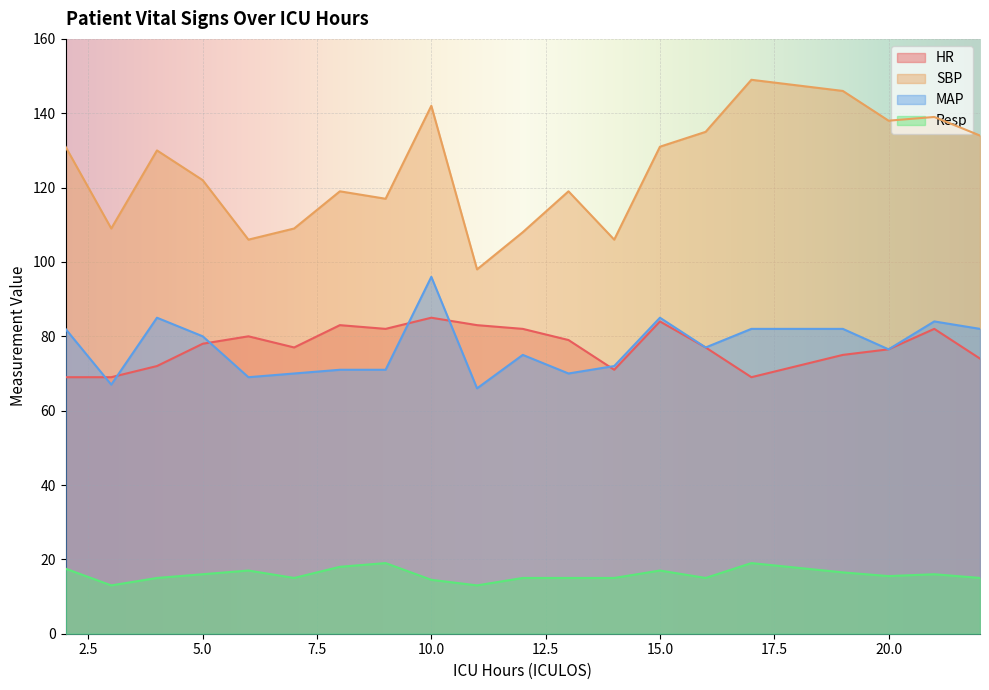

Which series has the widest spread of values?

SBP